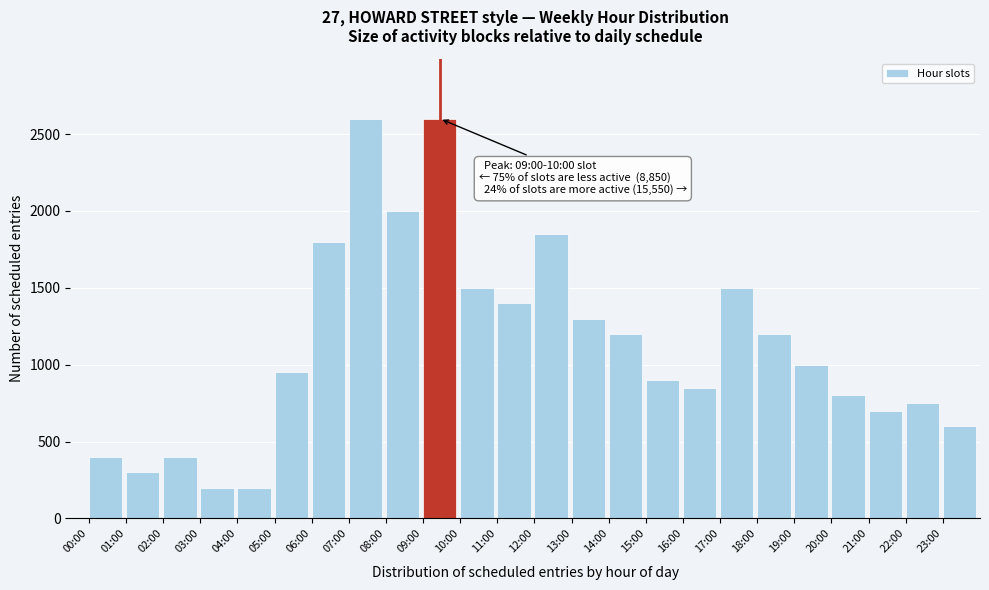

Reading left to right, extract all data points from this chart.

400	300	400	200	200	950	1800	2600	2000	2600	1500	1400	1850	1300	1200	900	850	1500	1200	1000	800	700	750	600